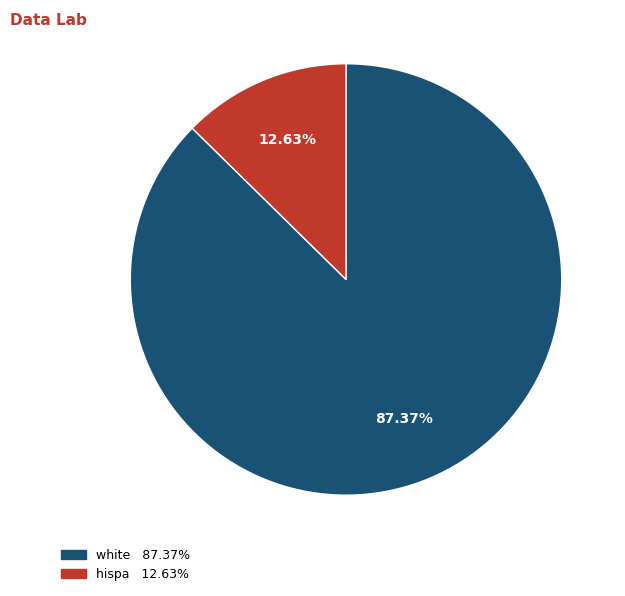

How many slices are in this pie chart?

2